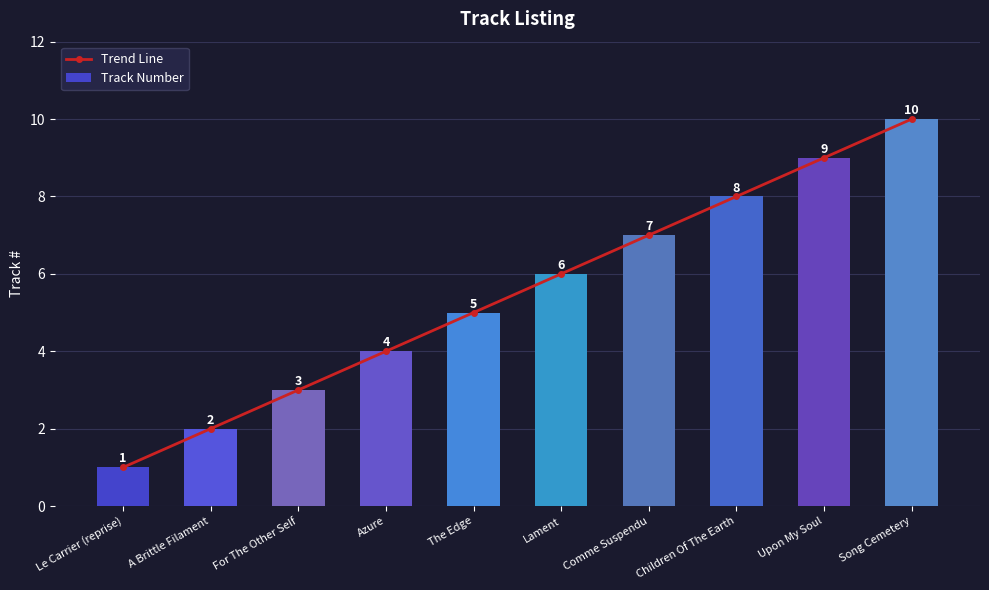

Count the number of categories in the chart.

10